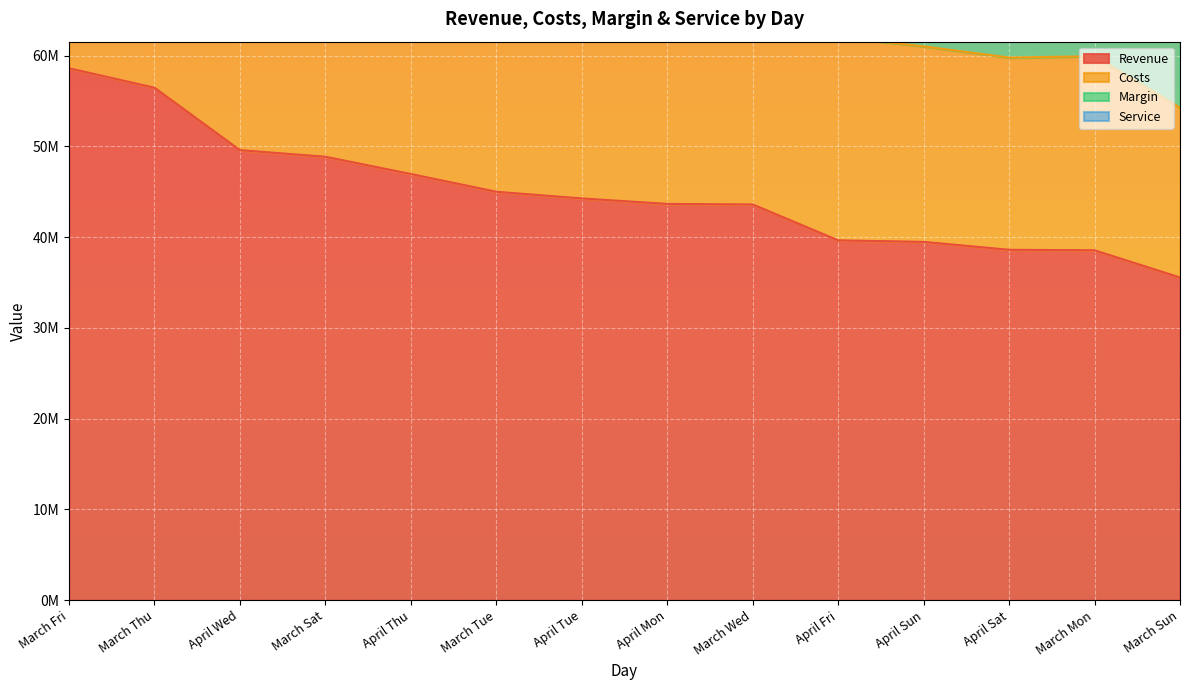

True or false: Revenue has more than 2 points higher than both neighbors.

False